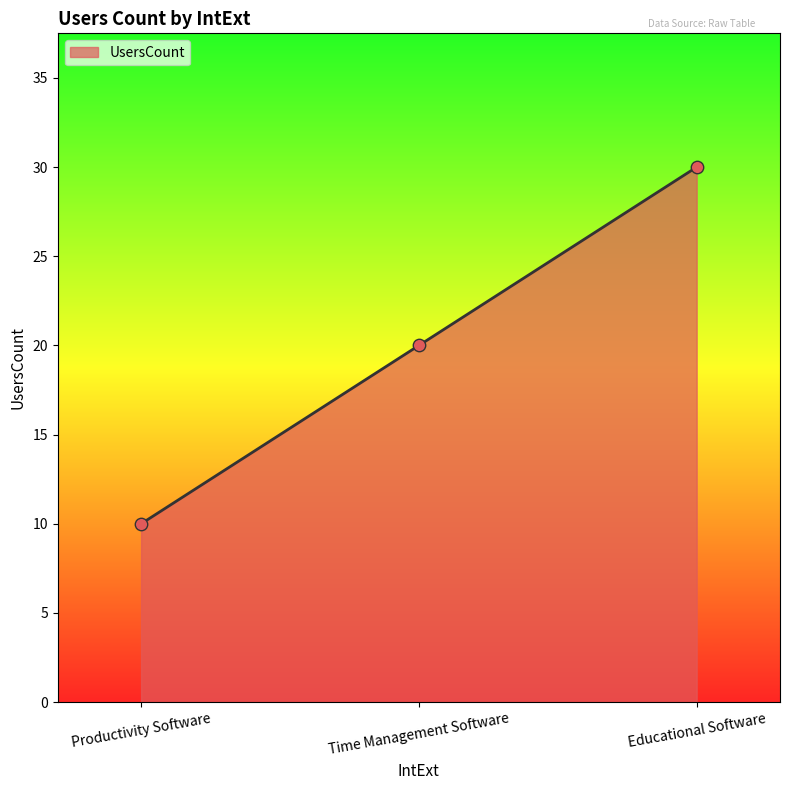

What is the minimum value for UsersCount?

10.0